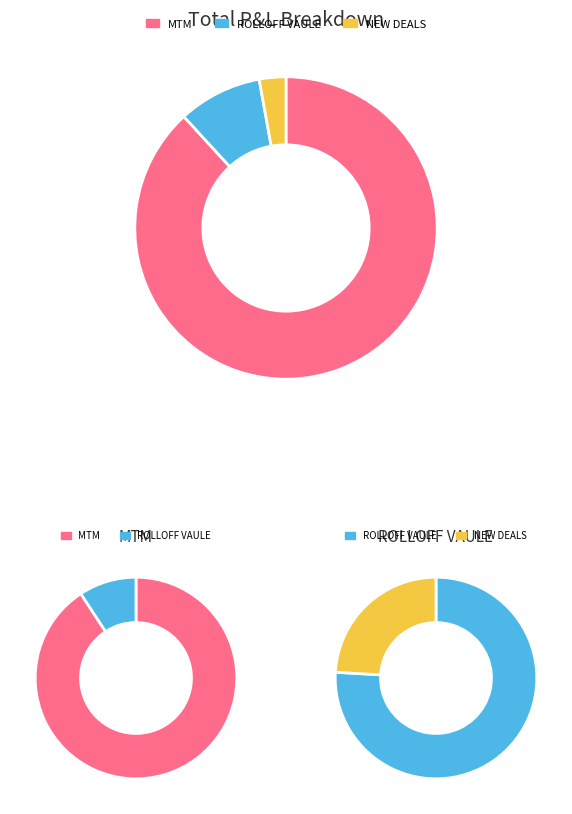

To the nearest percent, what portion does ROLLOFF VAULE represent?

9%